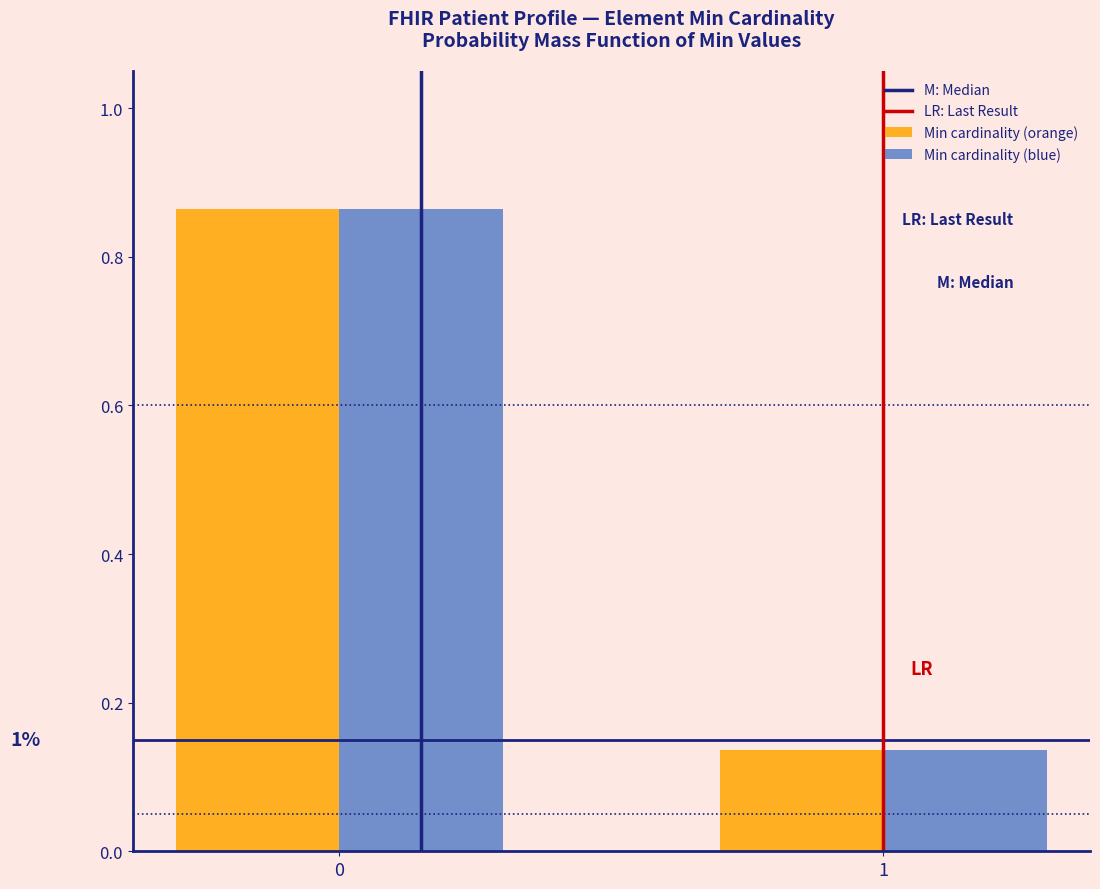

List the labels in order of Min cardinality (blue) value, smallest first.

1, 0